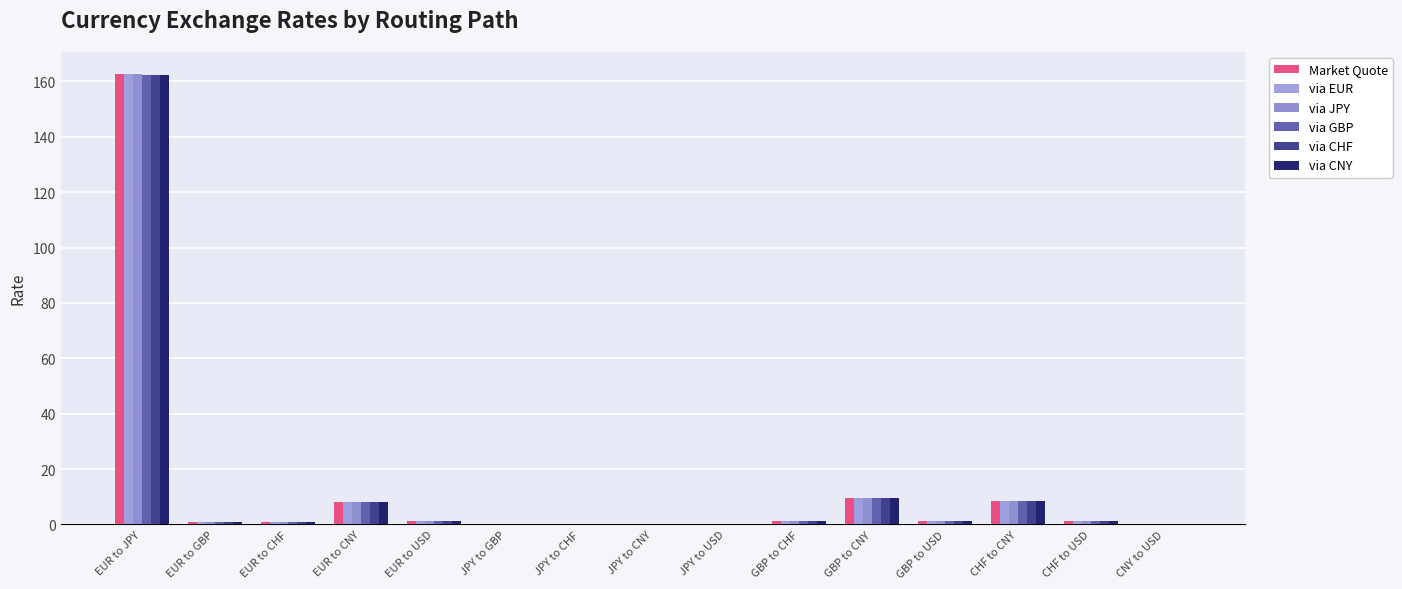

What is the label of the 10th bar from the left?

GBP to CHF